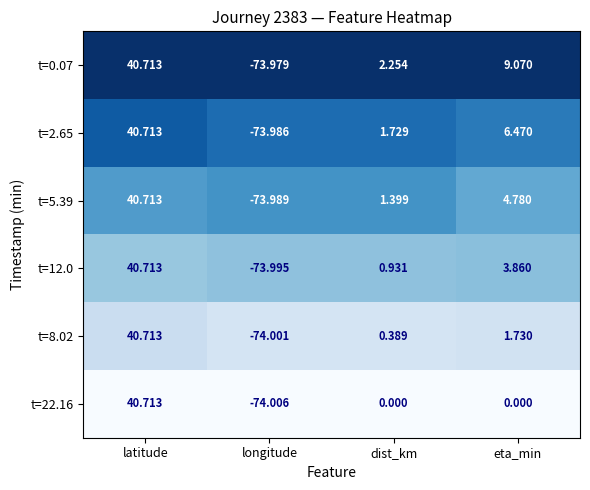

Where does the t=22.16 series first go above 0?

latitude